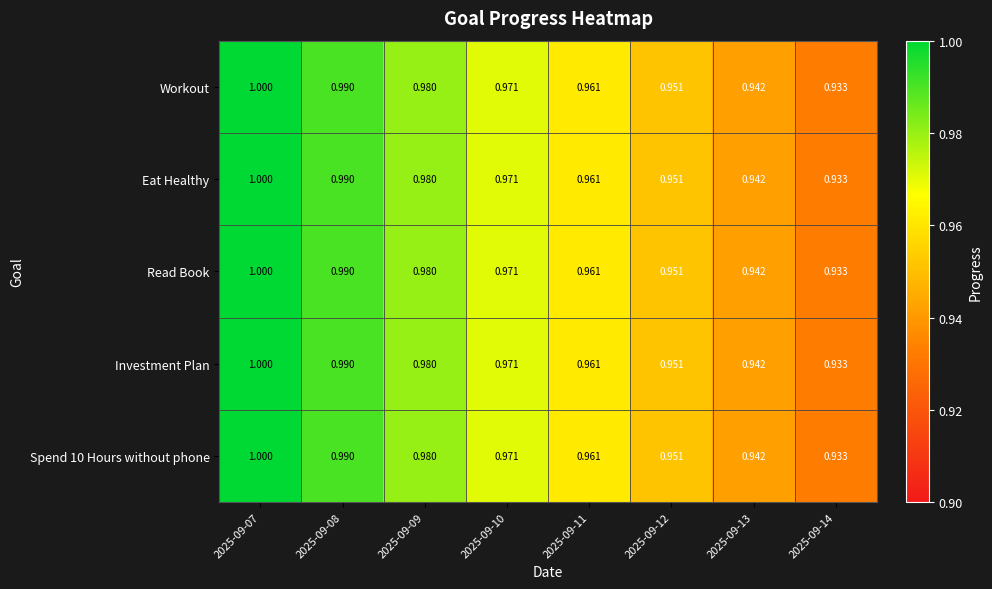

Is the value of Read Book at 2025-09-11 greater than the value of Investment Plan at 2025-09-10?

No